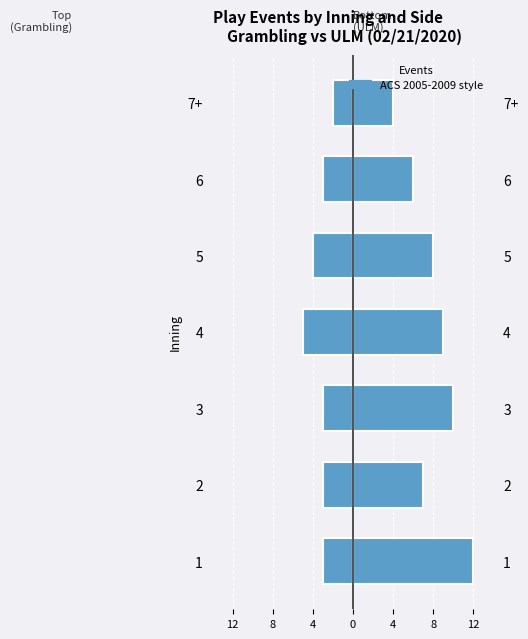

Rank the series by their average value, from lowest to highest.

Top (Grambling batting), Bottom (ULM batting)